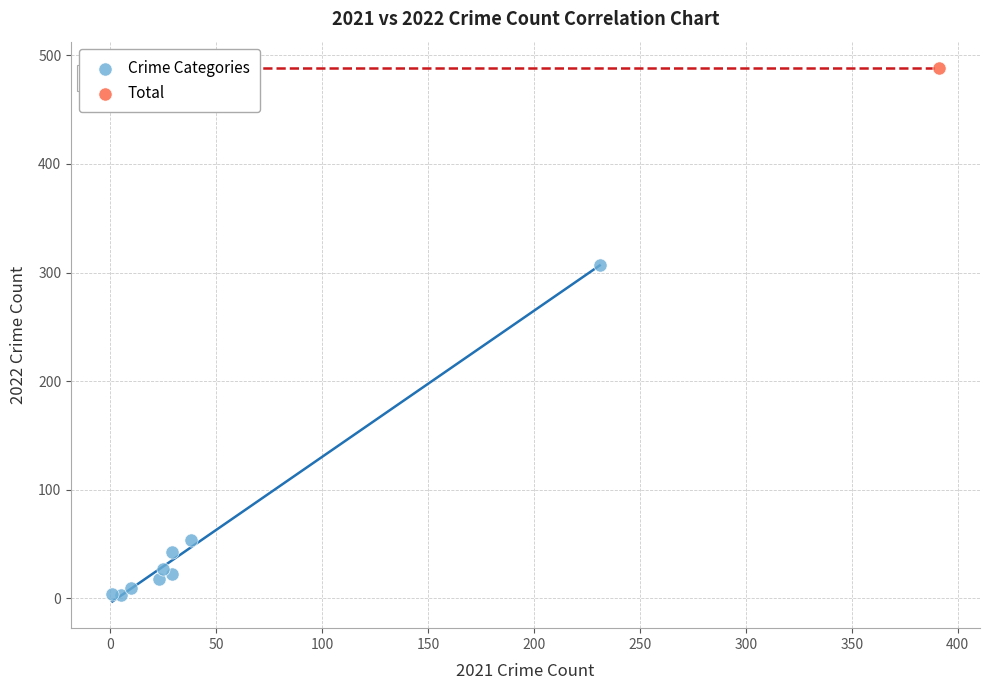

What are all the series names shown in the legend?

Crime Categories, Total